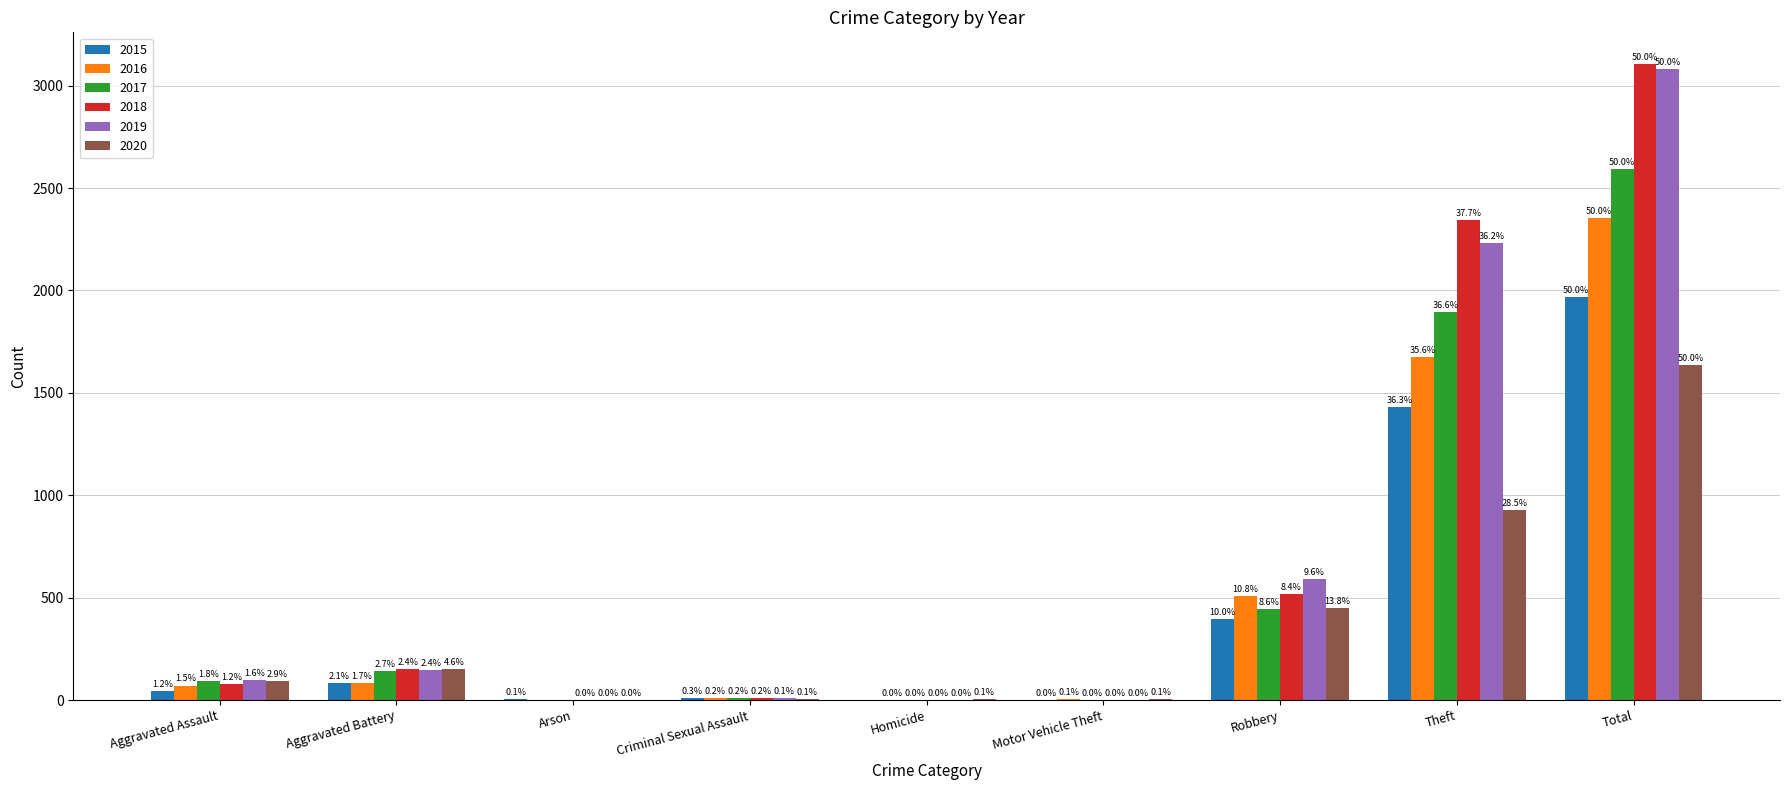

How many groups of bars are there?

9